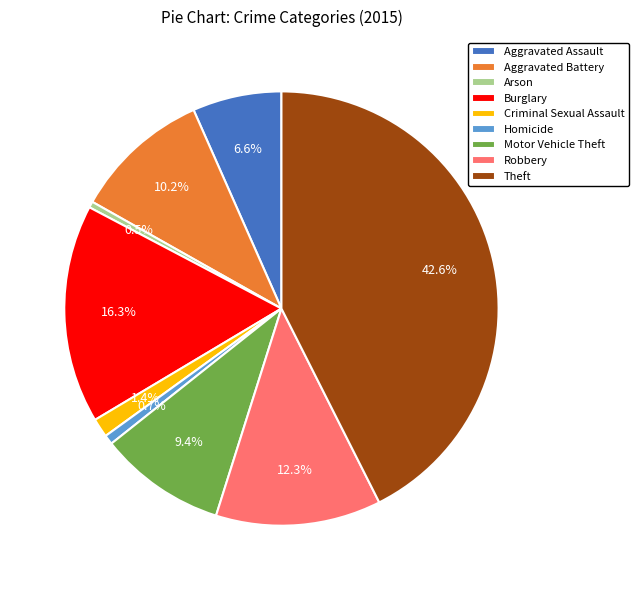

What portion of the pie excludes Robbery?

87.7%